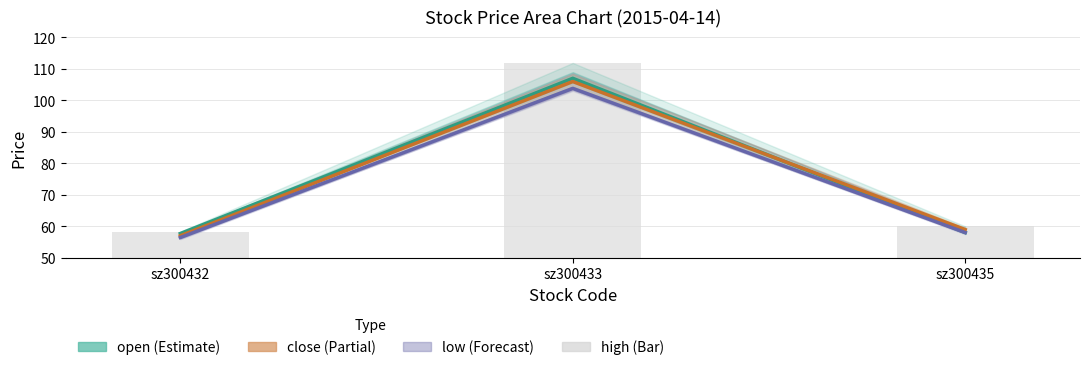

The high series shows 27.8 at sz300432. True or false?

False